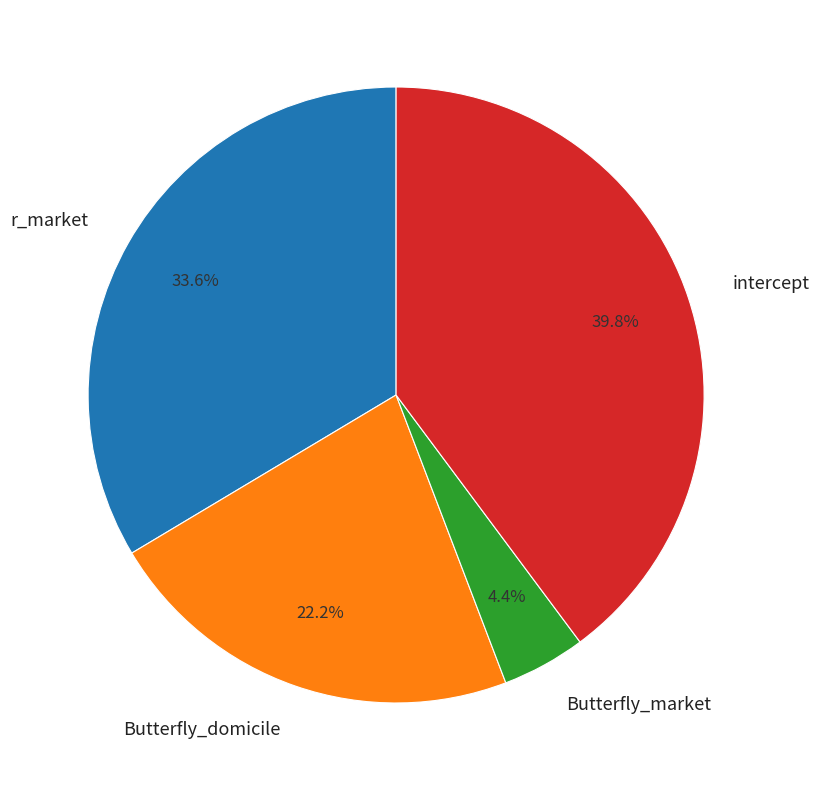

Between Butterfly_market and Butterfly_domicile, which is larger?

Butterfly_domicile